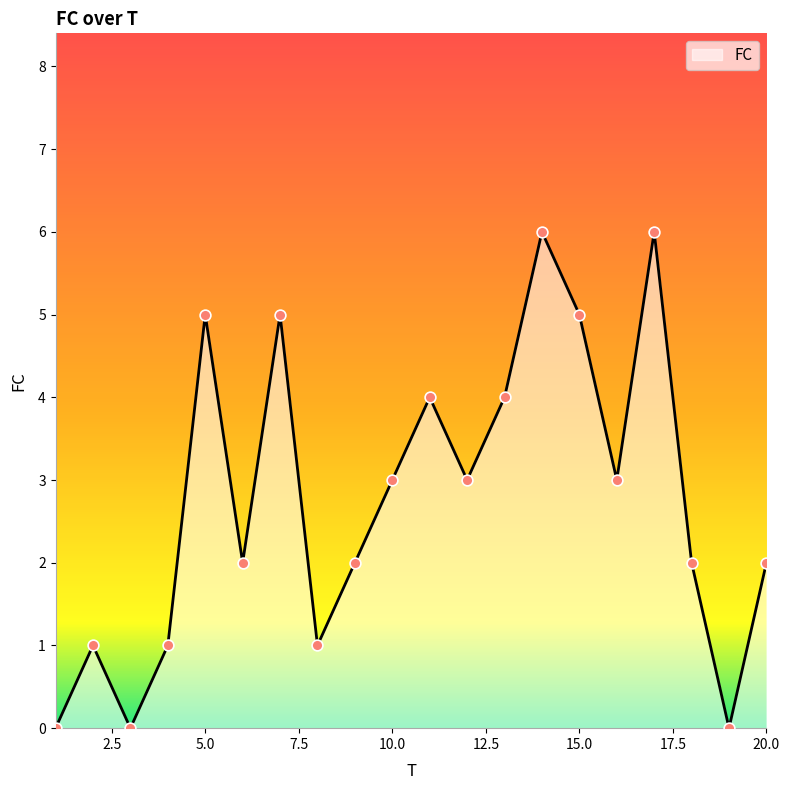

What is the difference between the maximum and minimum values?

6